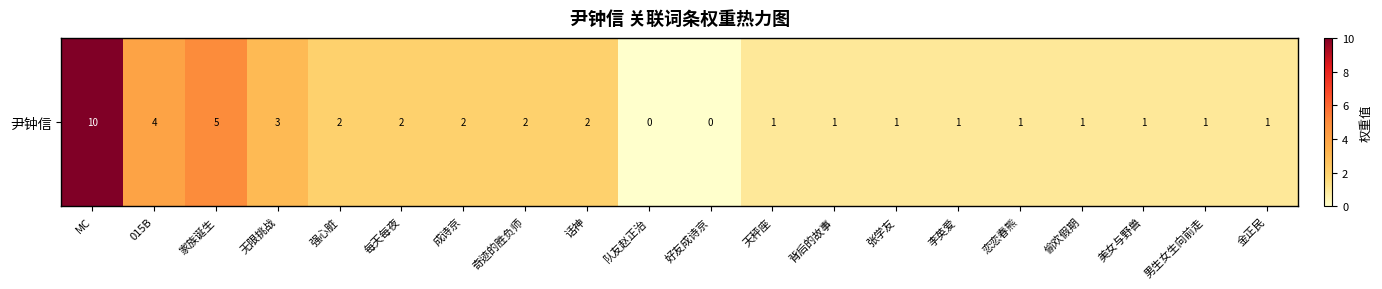

How many distinct data groups are displayed?

1